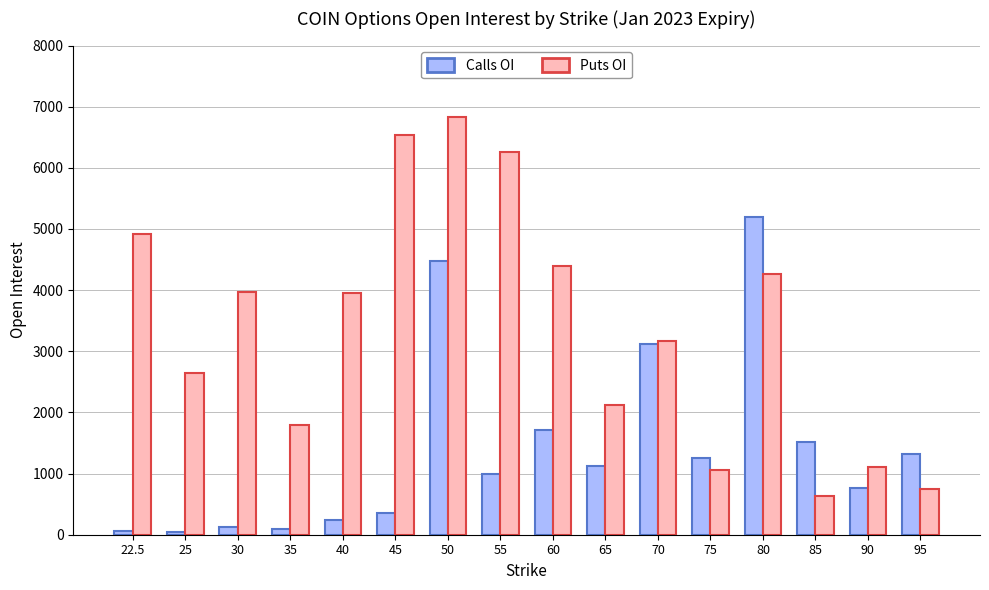

Rank the series by their maximum value, from lowest to highest.

Calls OI, Puts OI